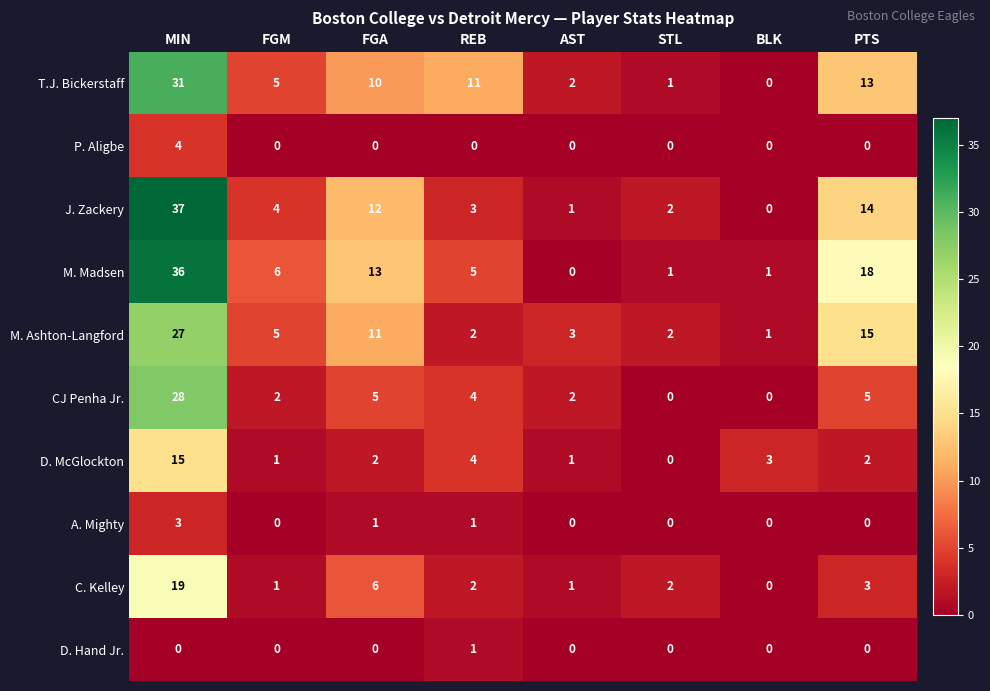

Which category has the highest value across all series?

MIN